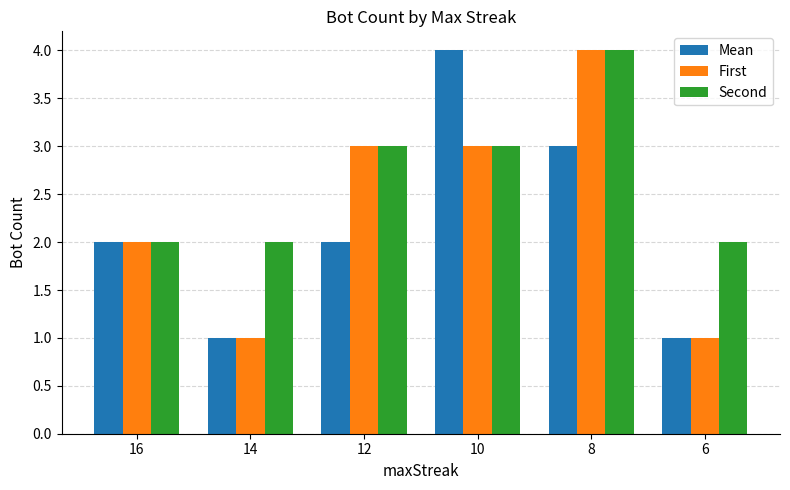

What is the difference between the maximum and second lowest values in the First series?

3